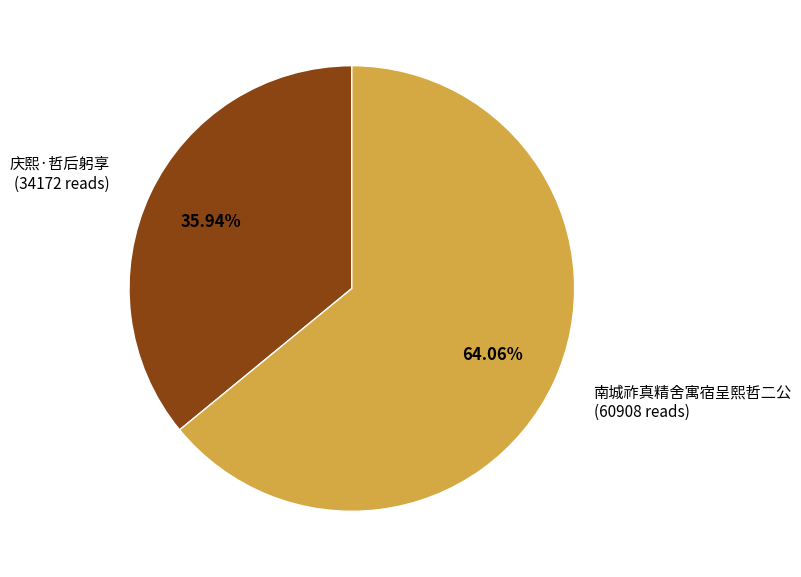

How much of the chart is everything except 南城祚真精舍寓宿呈熙哲二公?

35.9%